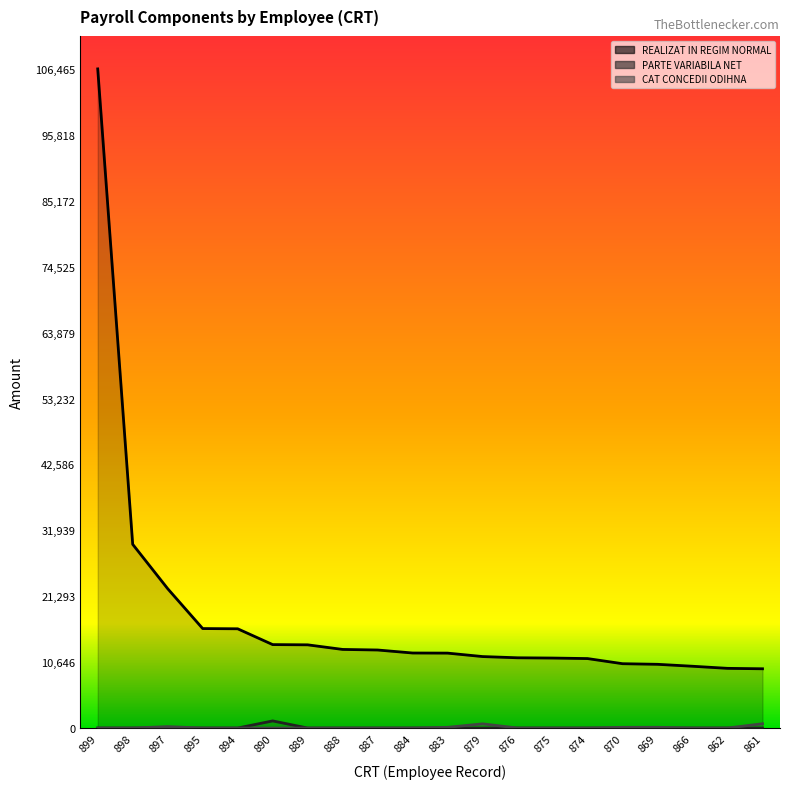

At how many categories does at least one series exceed 15574?

5